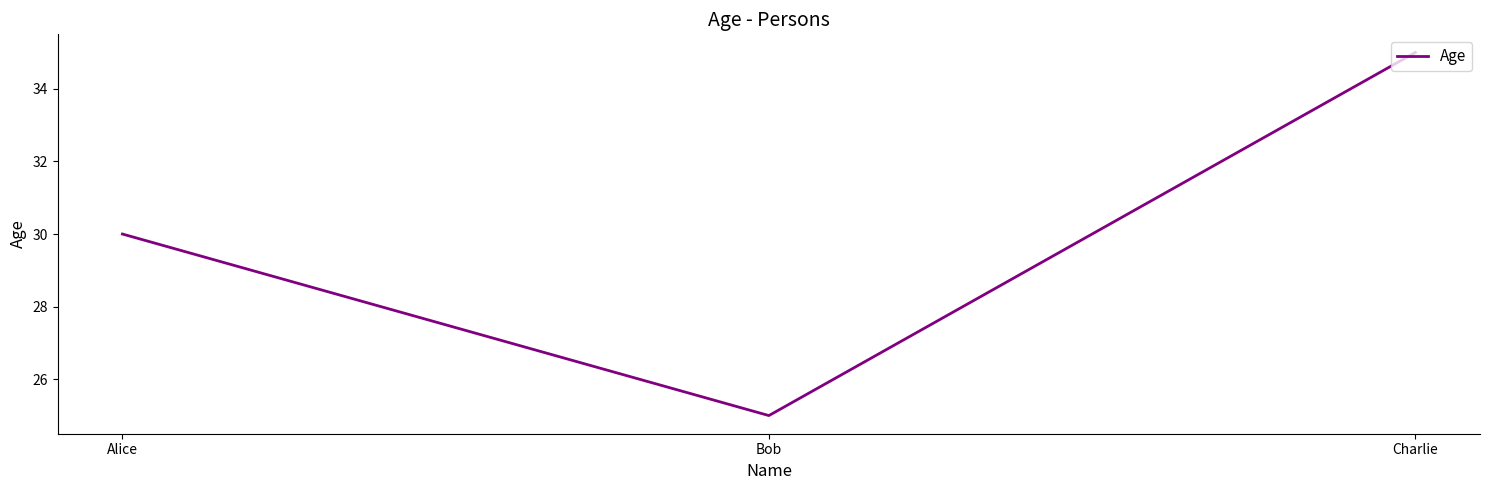

Is it true that the value at Bob is 15?

False